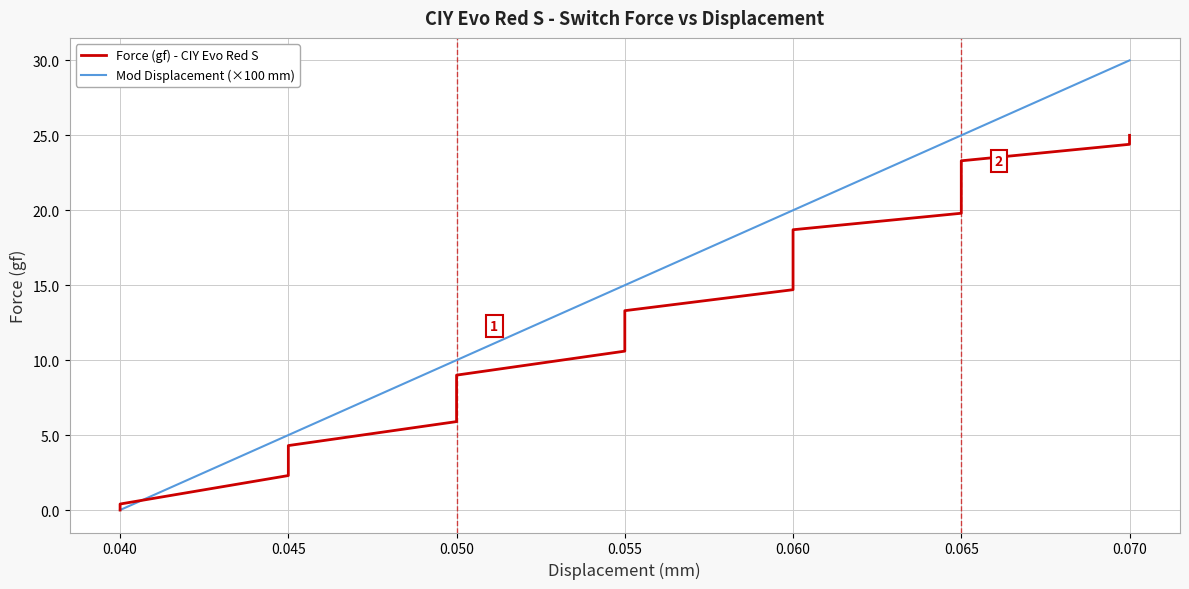

Count the Mod Displacement (×100 mm) values in the range 10 to 25.

14